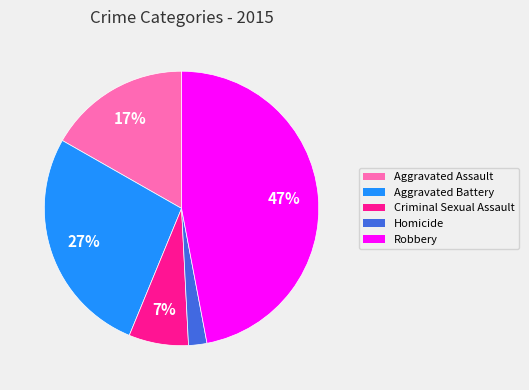

The Aggravated Battery slice represents 38% of the pie. True or false?

False